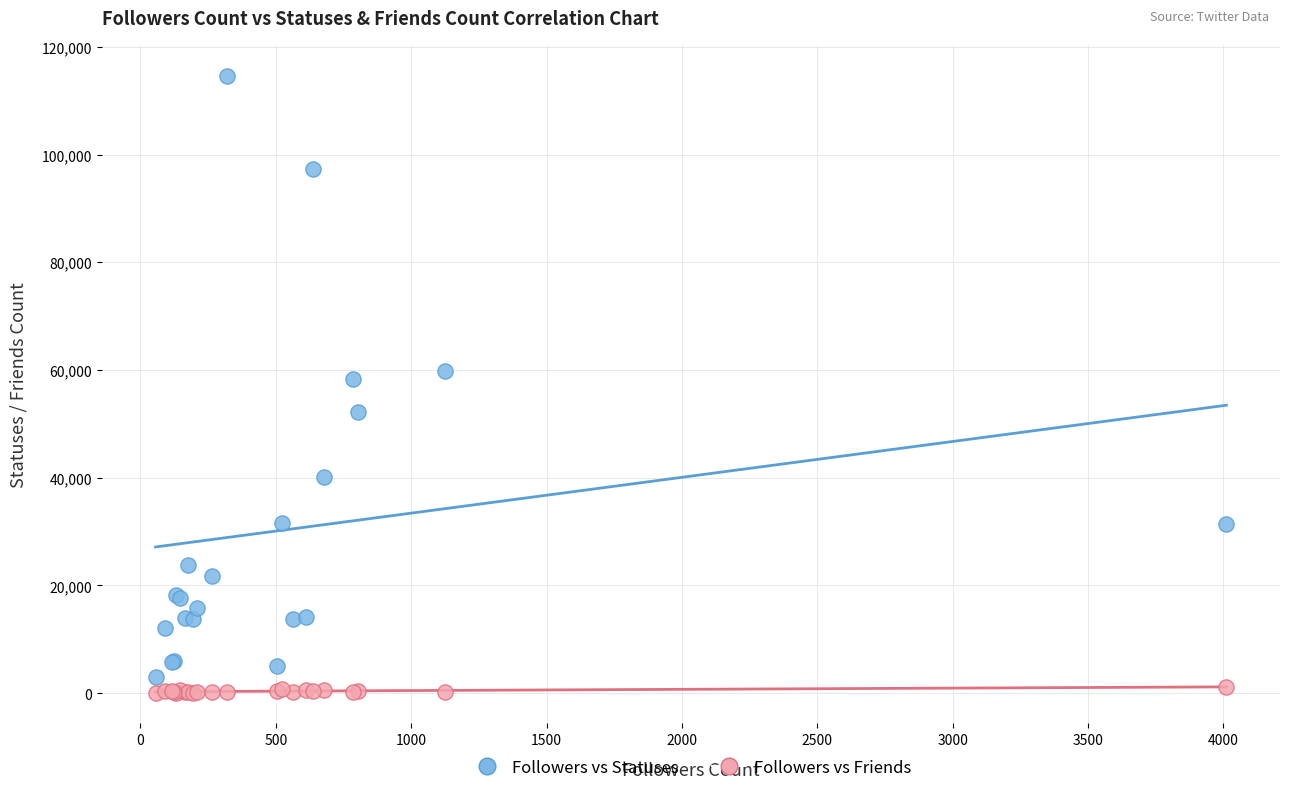

What are all the series names shown in the legend?

Followers vs Statuses, Followers vs Friends